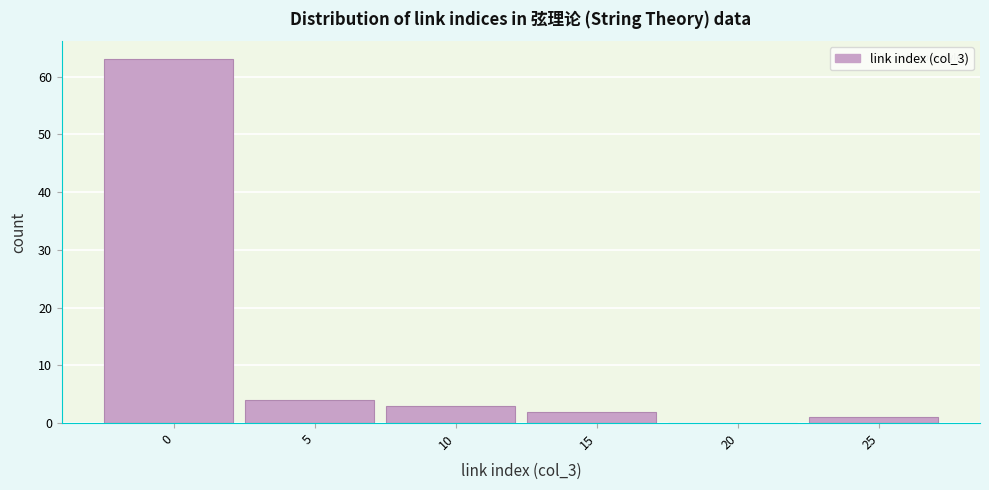

Reading right to left, extract all data points from this chart.

25=1	20=0	15=2	10=3	5=4	0=63